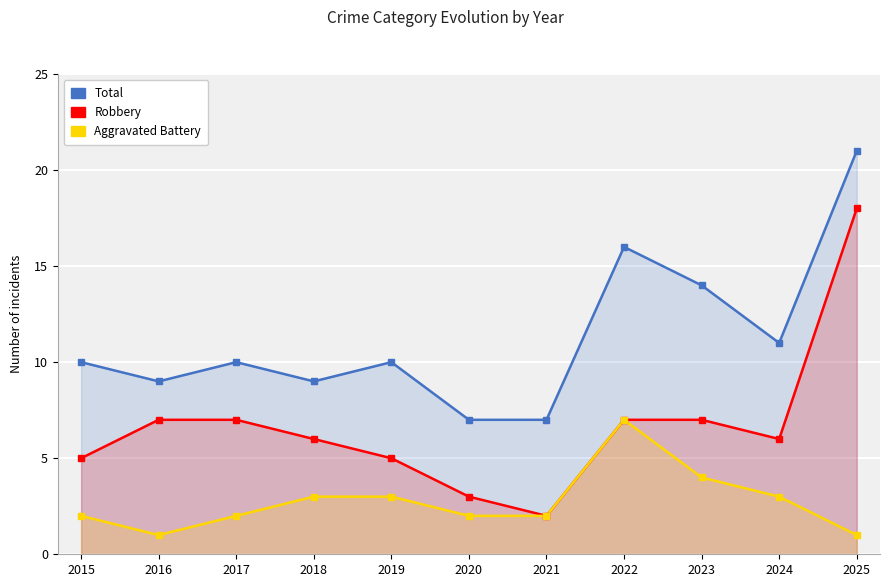

What is the sum of all Robbery values?

73